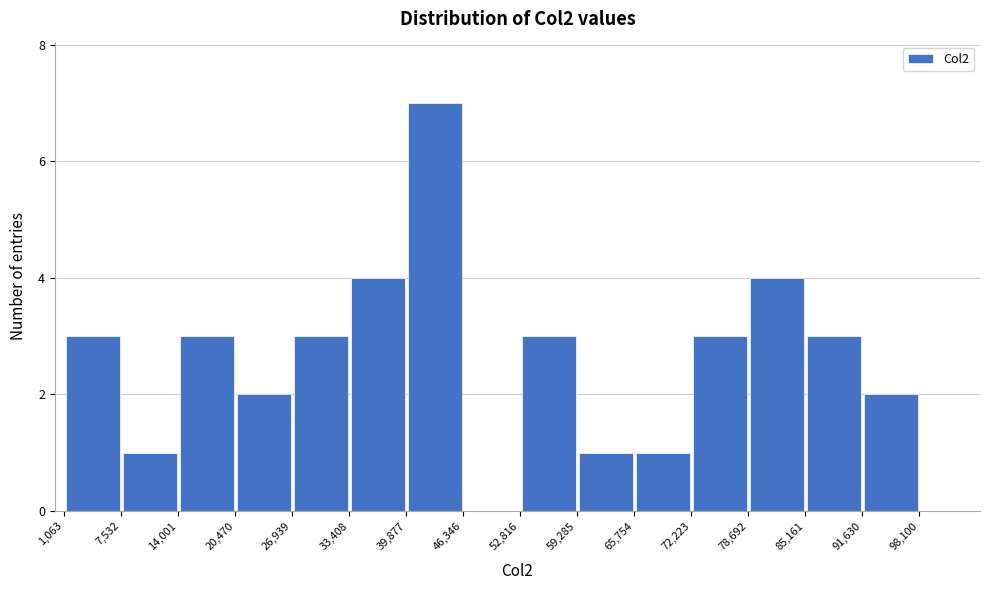

What is the height of the bar covering 78,692 to 85,161 on the x-axis? The values are not printed on the chart, so give them approximately, as read against the axis.

4